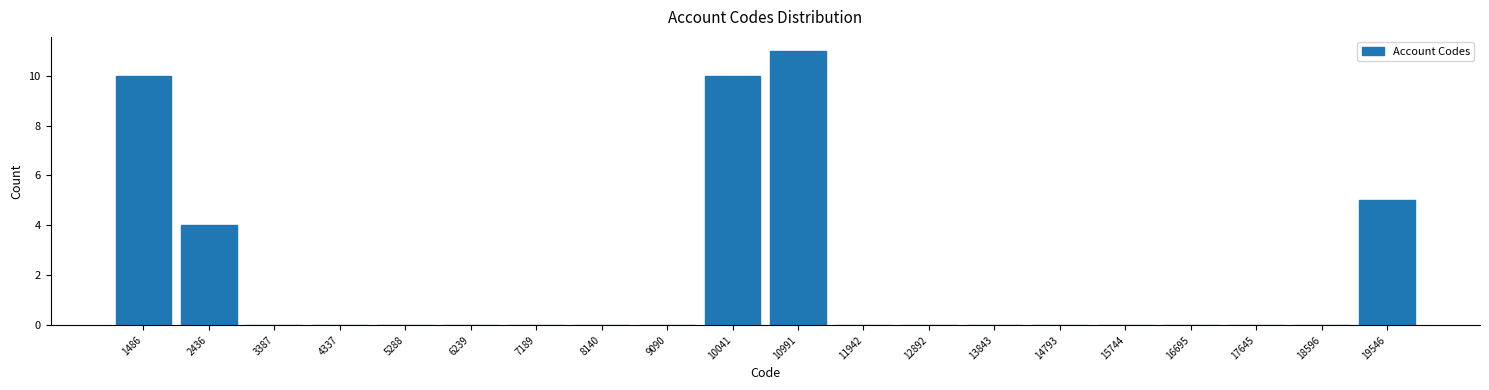

Reading left to right, list every bar in this chart as the range it spans on the x-axis followed by its height. Neither the bar edges nor the heights are printed on the chart, so give them approximately, as read against the axes.

1000 to 2000: 10
2000 to 2900: 4
2900 to 3900: 0
3900 to 4800: 0
4800 to 5800: 0
5800 to 6700: 0
6700 to 7700: 0
7700 to 8600: 0
8600 to 9600: 0
9600 to 10500: 10
10500 to 11500: 11
11500 to 12400: 0
12400 to 13400: 0
13400 to 14300: 0
14300 to 15300: 0
15300 to 16200: 0
16200 to 17200: 0
17200 to 18100: 0
18100 to 19100: 0
19100 to 20000: 5